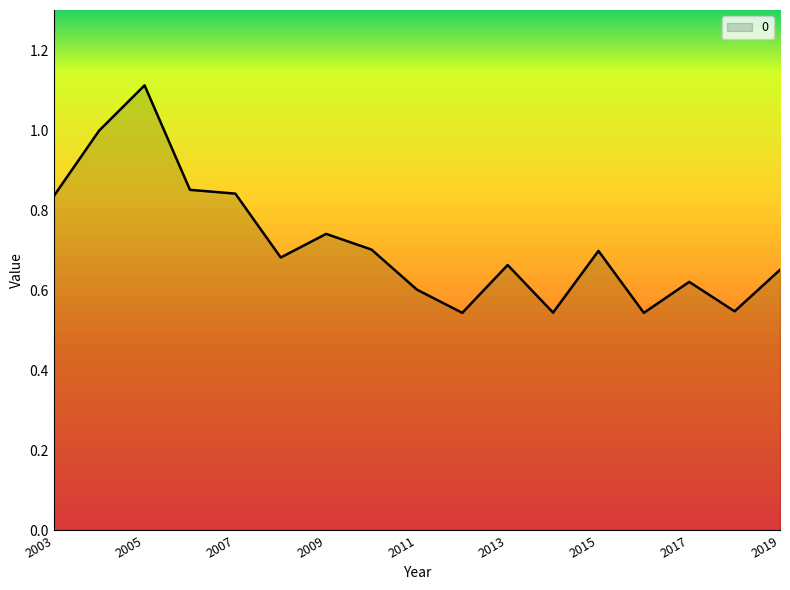

What is the maximum value shown in the chart?

1.1